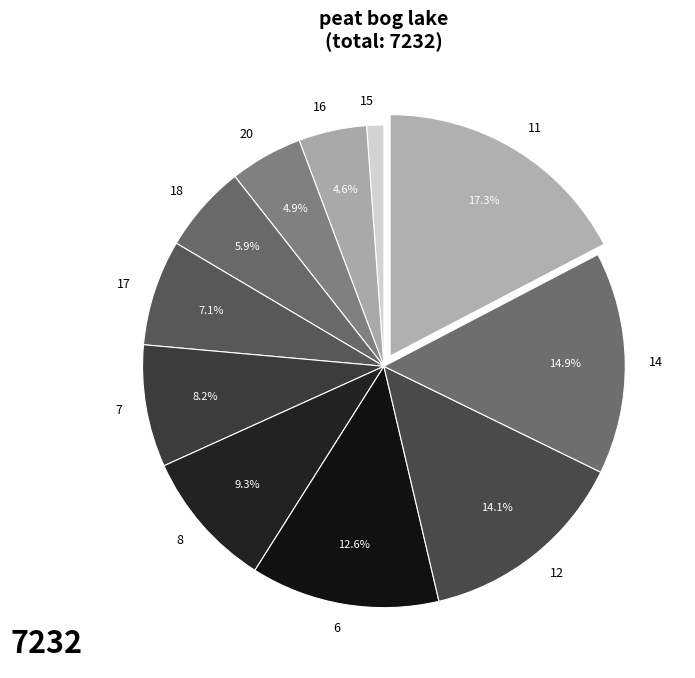

To the nearest percent, what is the difference between the largest and smallest slice percentages?

16%